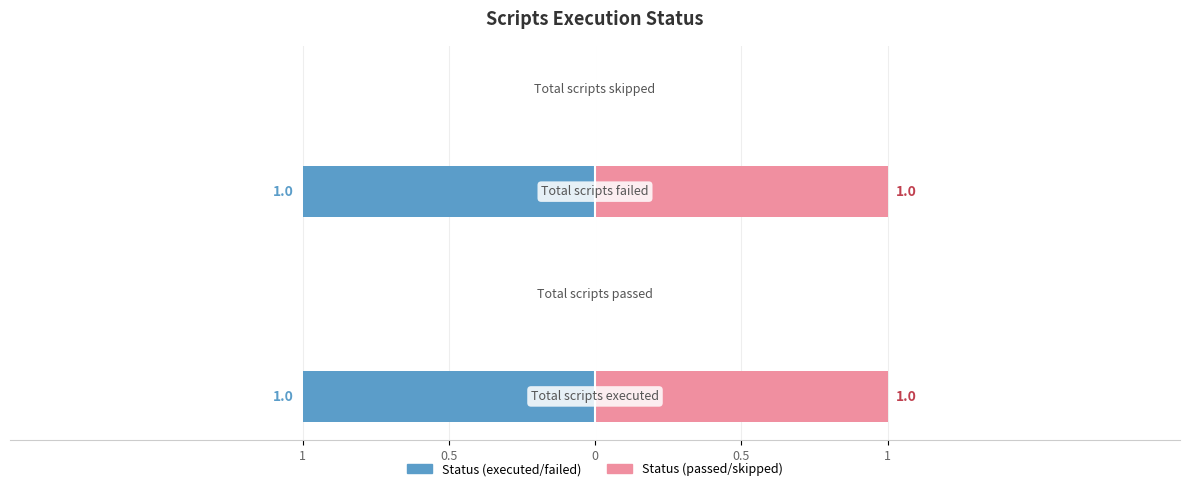

What is the value of the 3rd bar from the left?

1